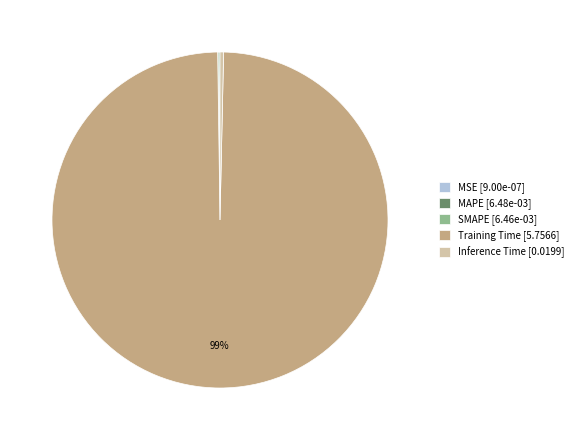

To the nearest percent, what is the average slice percentage?

20%